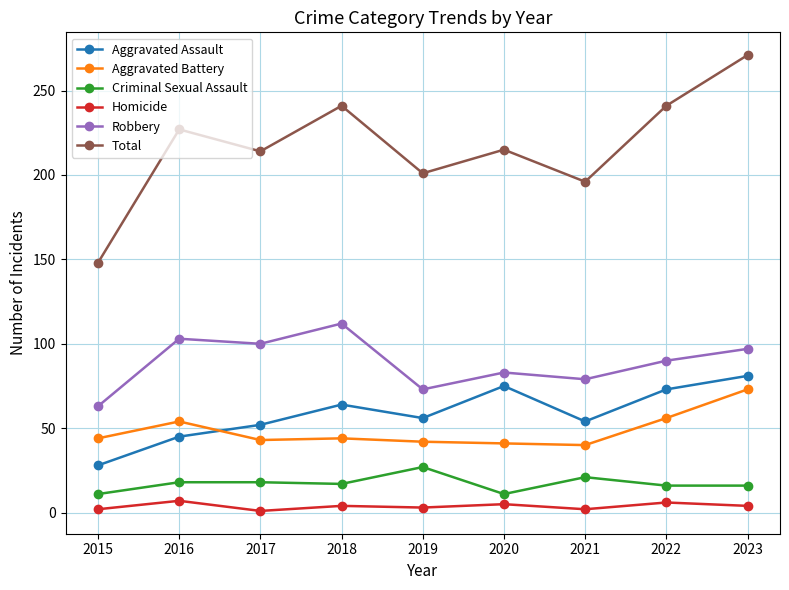

At which category does Total reach its first local peak?

2016